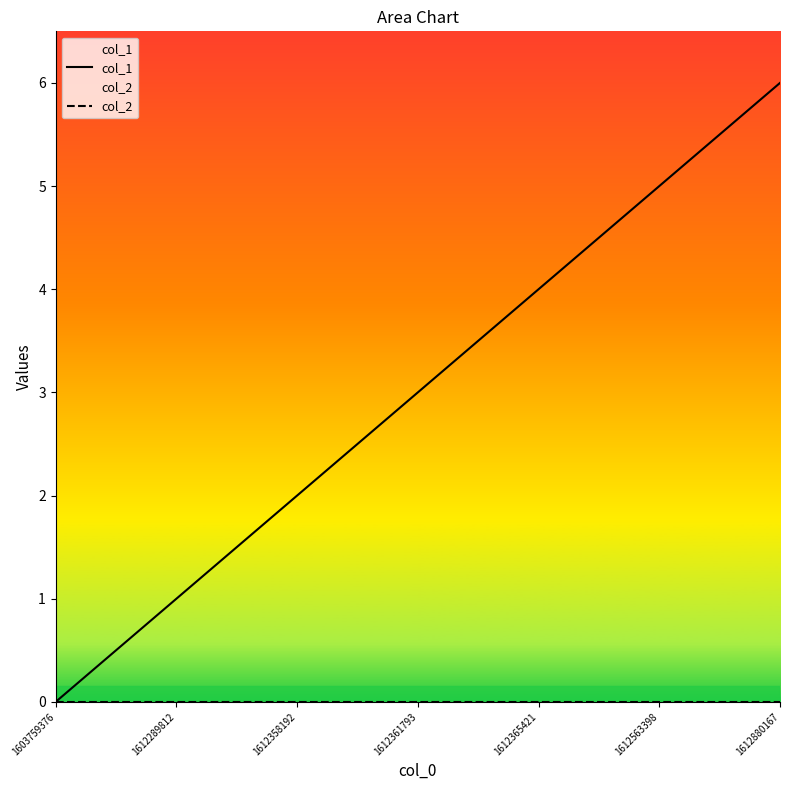

Rank the series by their average value, from highest to lowest.

col_1, col_2